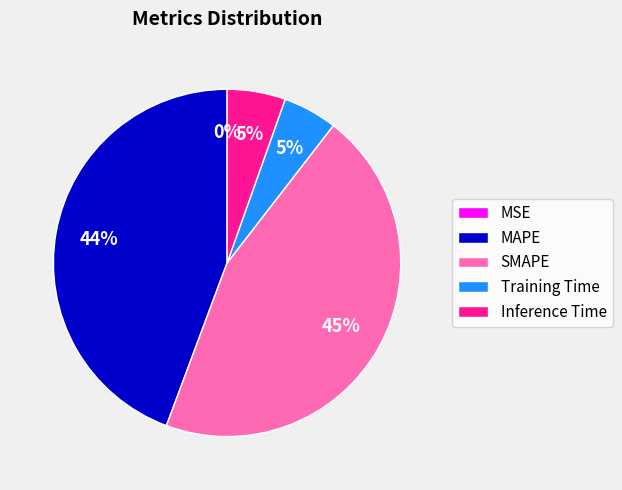

Combined, do SMAPE and MAPE account for over 50%?

Yes